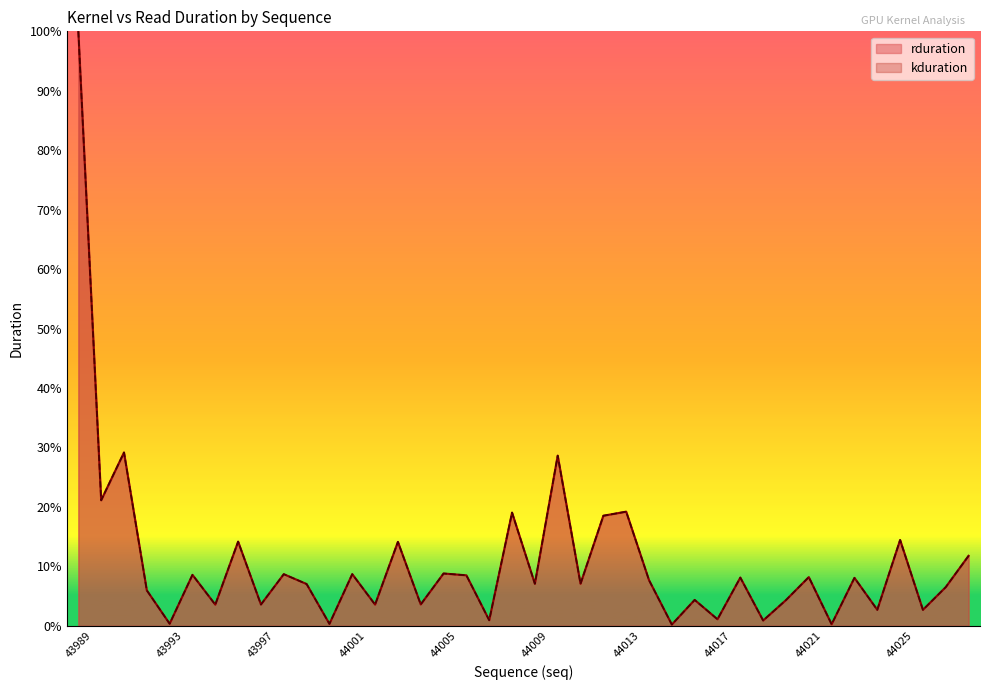

True or false: kduration has a value of 30.9 at 44013.

False